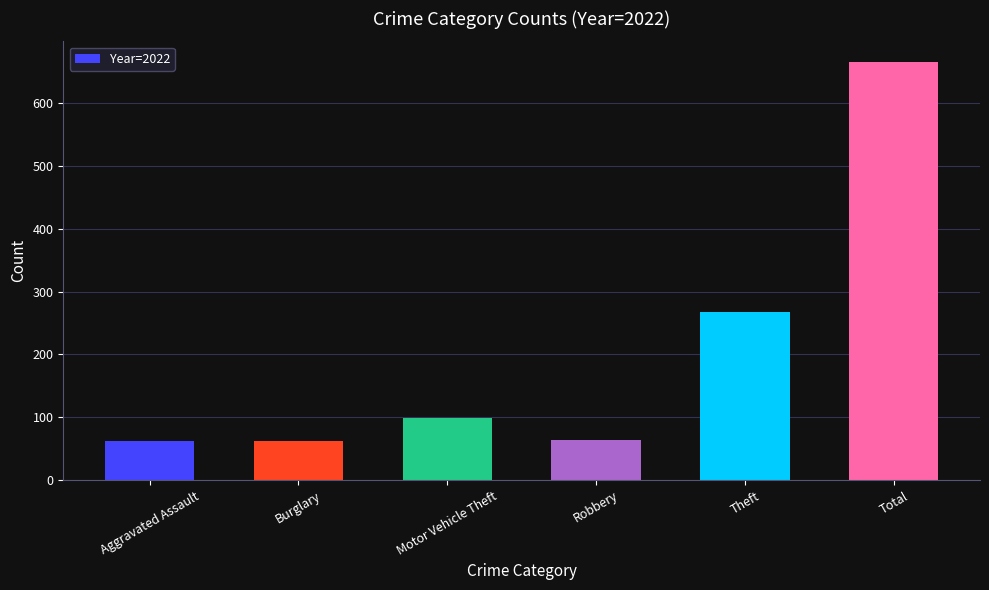

How many series are shown in this chart?

1